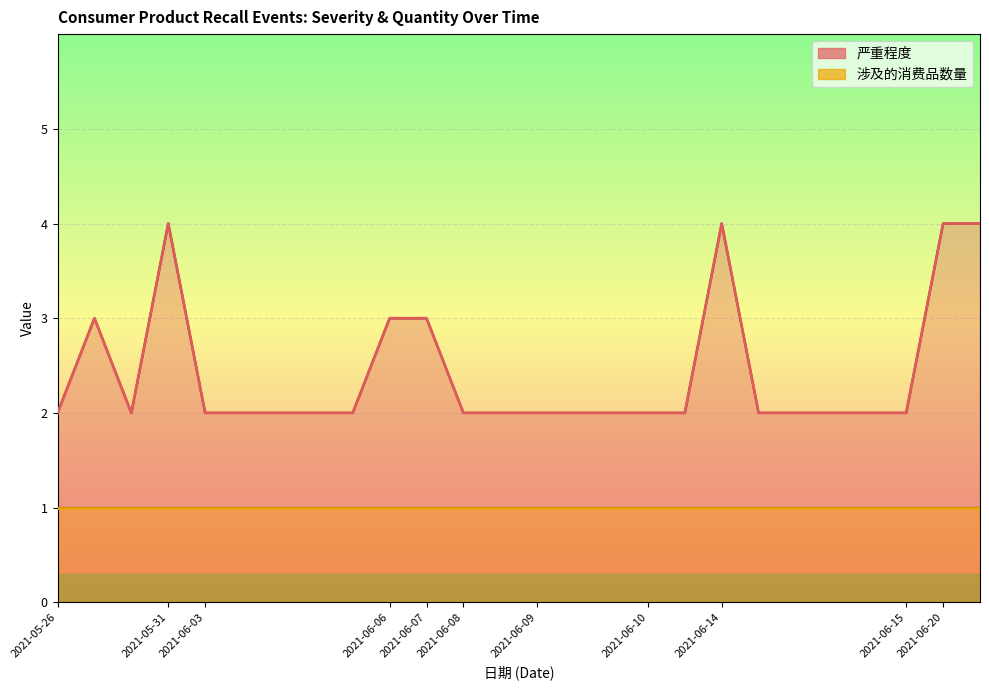

What is the label of the 8th point from the right?

2021-06-14